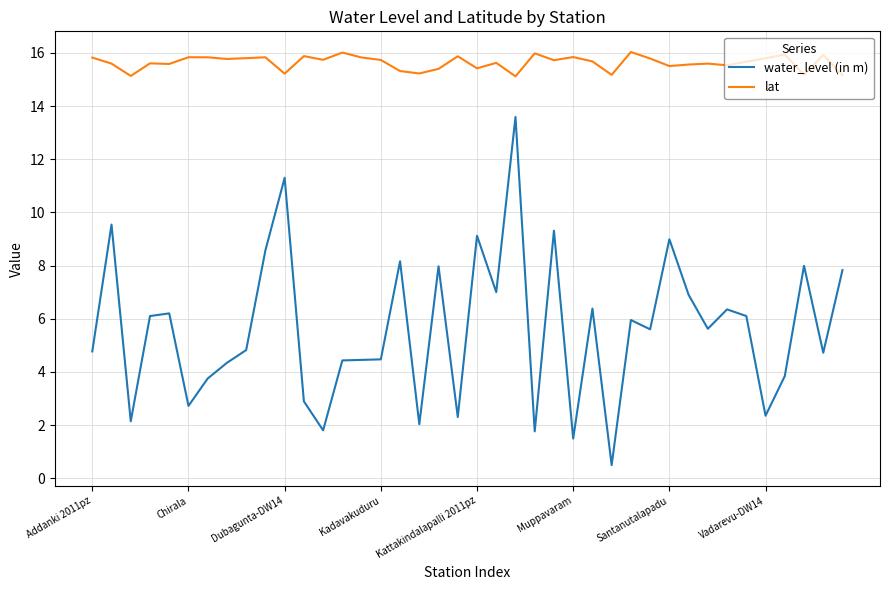

List the series in order of their peak value, highest first.

lat, water_level (in m)